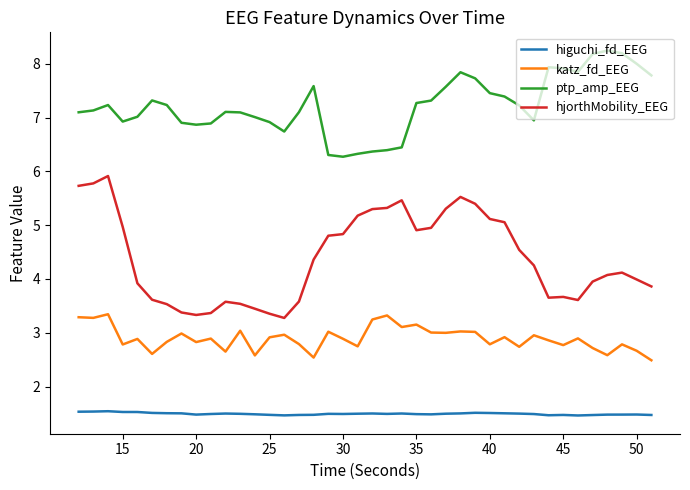

Which series has the largest range (max minus min)?

hjorthMobility_EEG